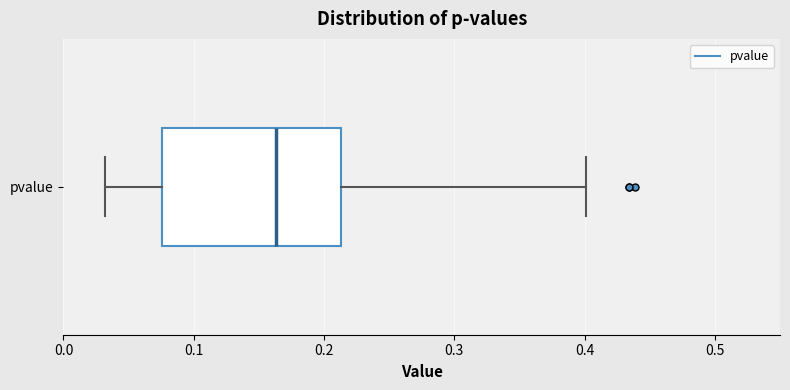

Transcribe this box plot: give where the median line is, the range the box spans, and where the two whiskers end, as read against the x-axis. The values are not printed on the chart, so give them approximately, as read against the axis.

median 0.16, box 0.08 to 0.21, whiskers 0.03 to 0.40